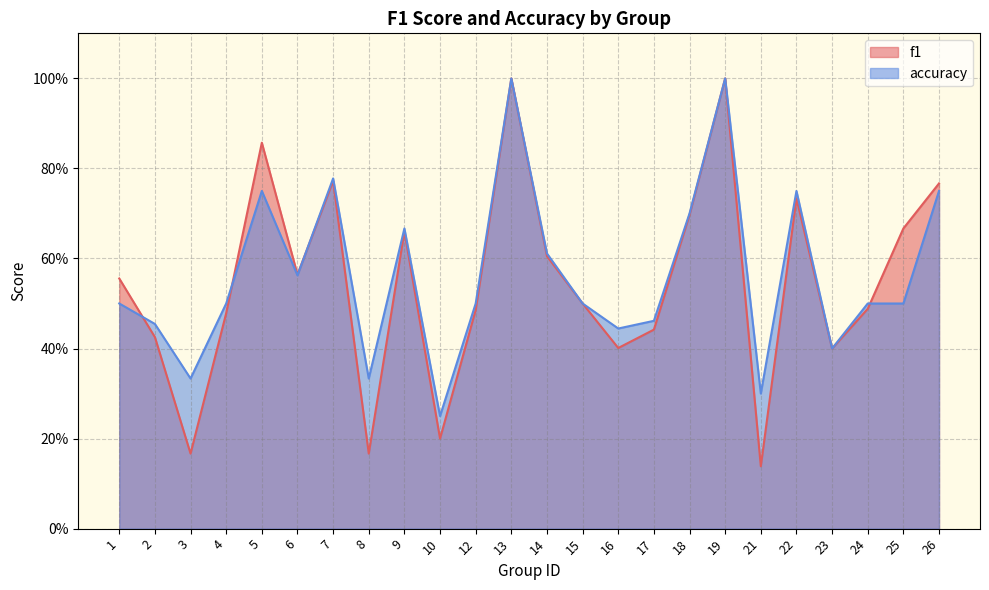

What are all the series names shown in the legend?

f1, accuracy